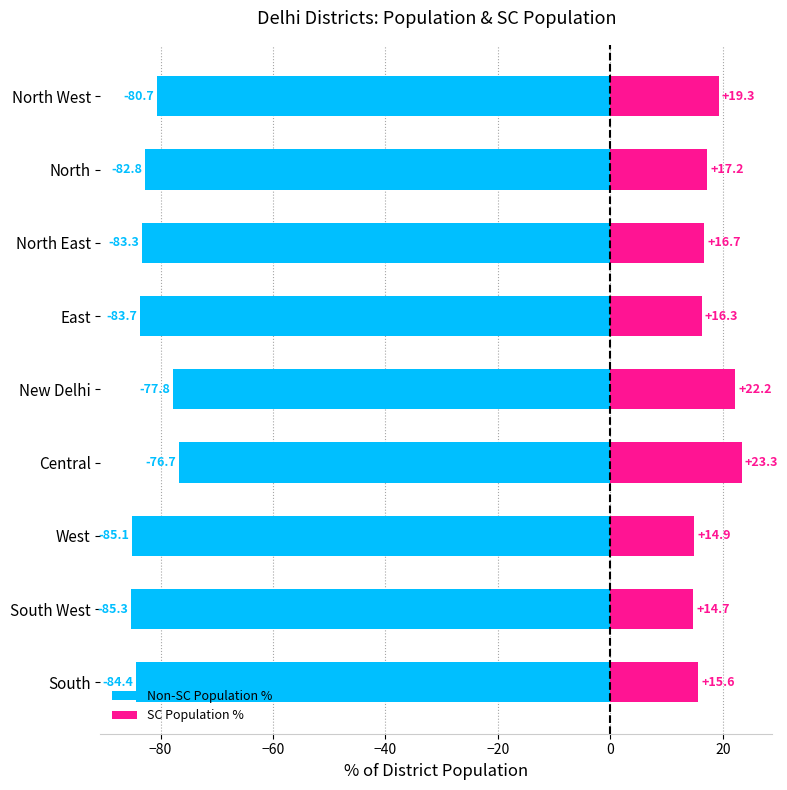

What is the highest value of the Non-SC Population % series?

-76.7